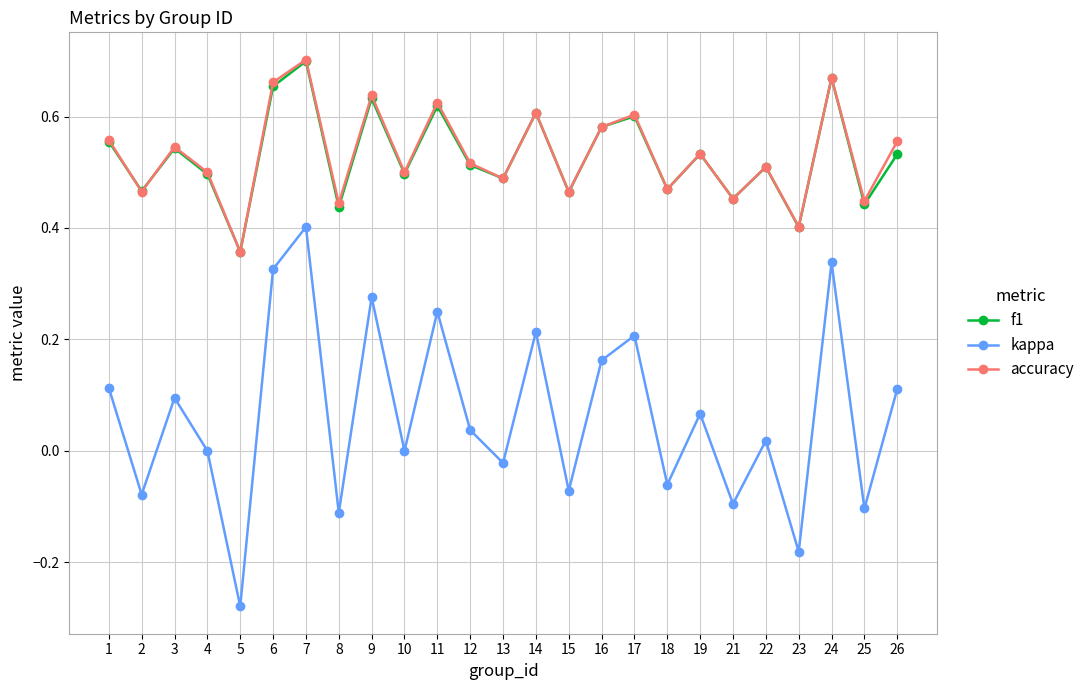

How many lines are shown in the chart?

3